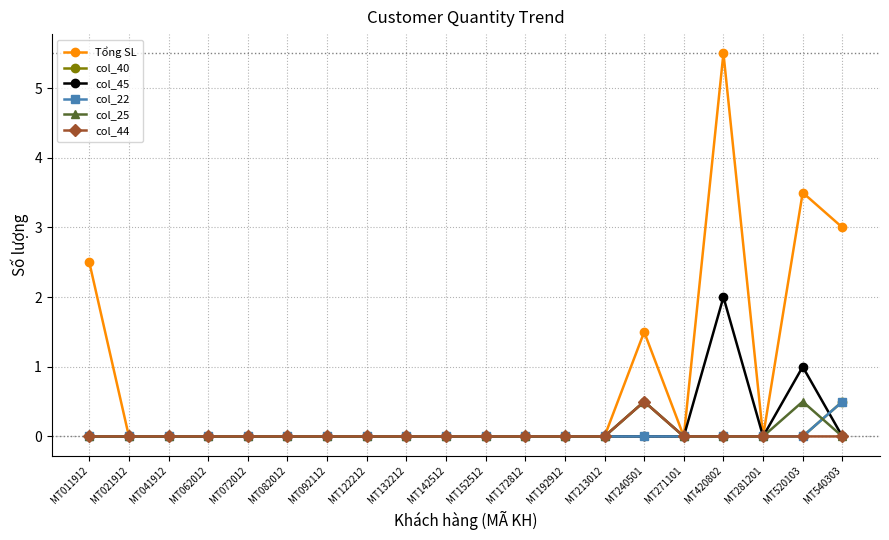

True or false: Tổng SL has more than 0 points higher than both neighbors.

True